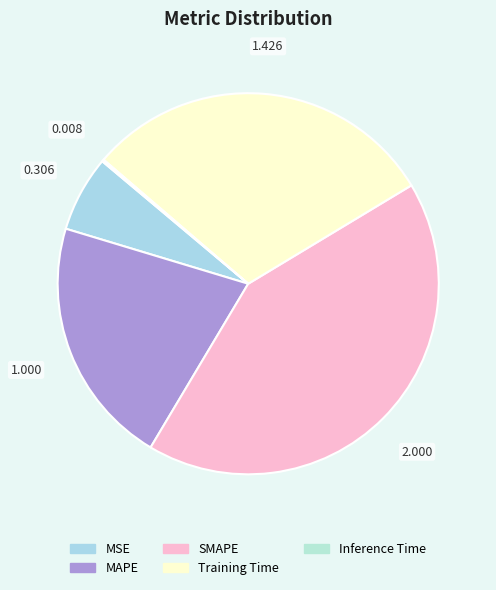

True or false: SMAPE accounts for 42% of the total.

True